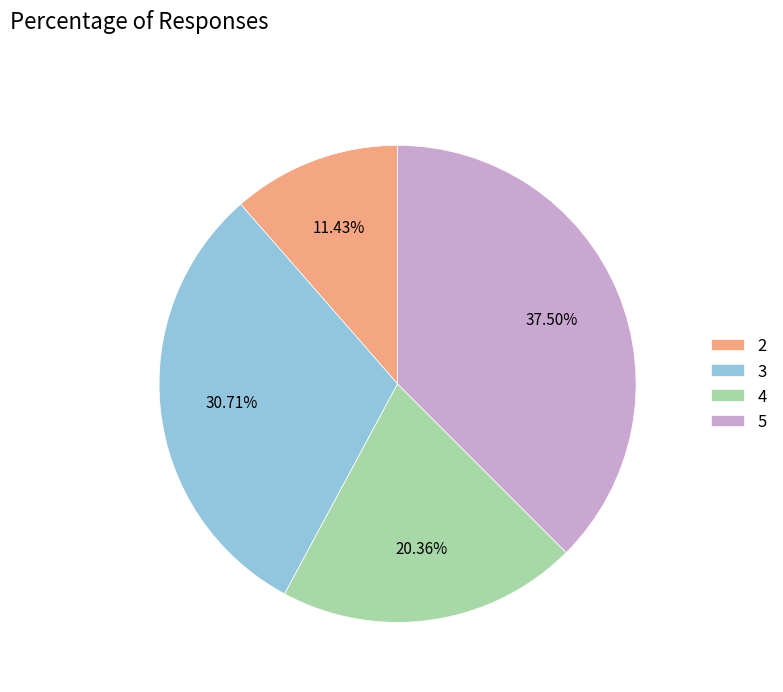

Rank the categories by value from lowest to highest.

2, 4, 3, 5